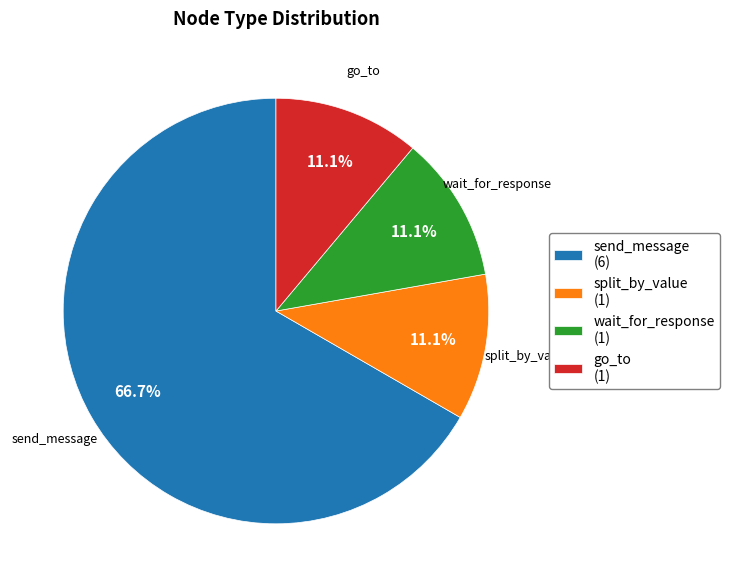

What percentage is the split_by_value slice, to the nearest percent?

11%